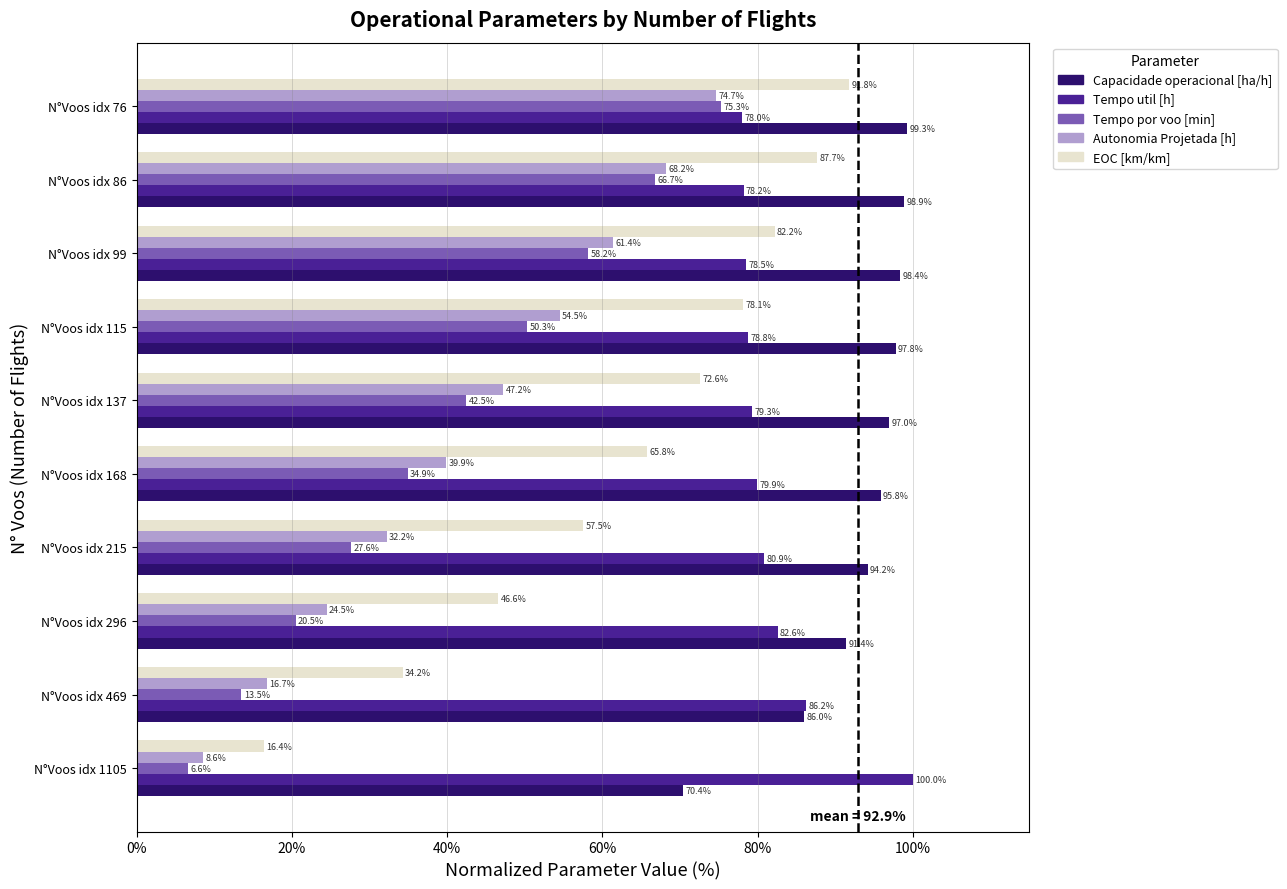

The Tempo por voo [min] series shows 6.6 at N°Voos idx 1105. True or false?

True